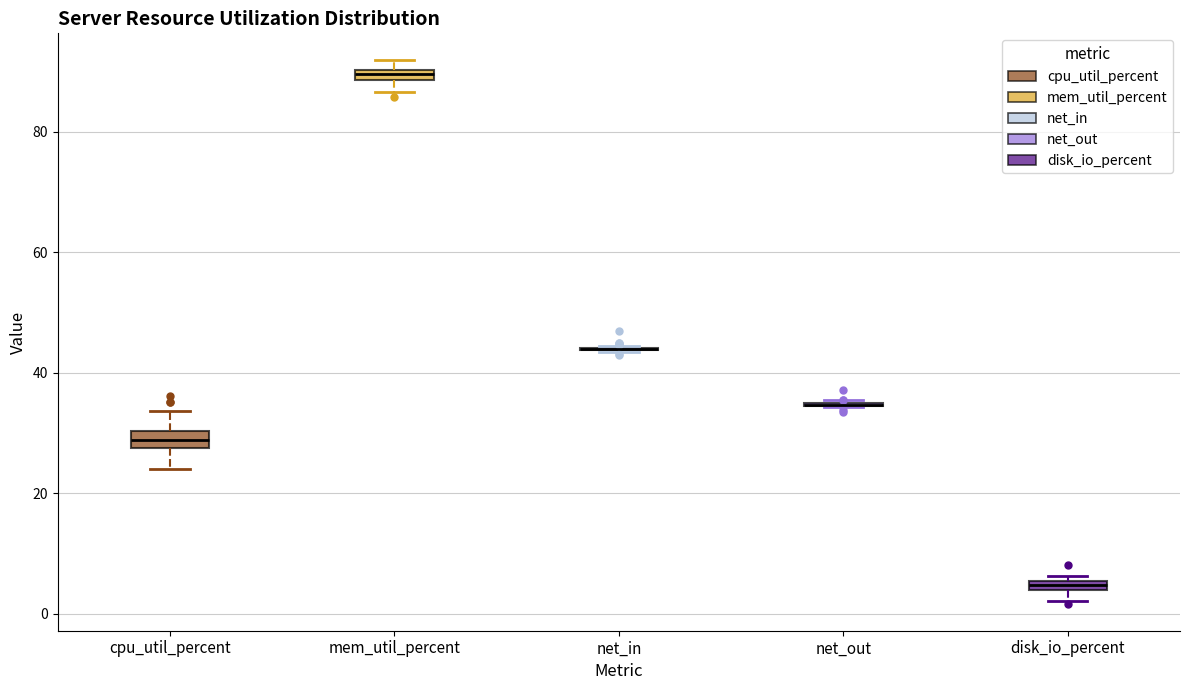

Where is the lower edge of the box for cpu_util_percent on the y-axis? The values are not printed on the chart, so give them approximately, as read against the axis.

28